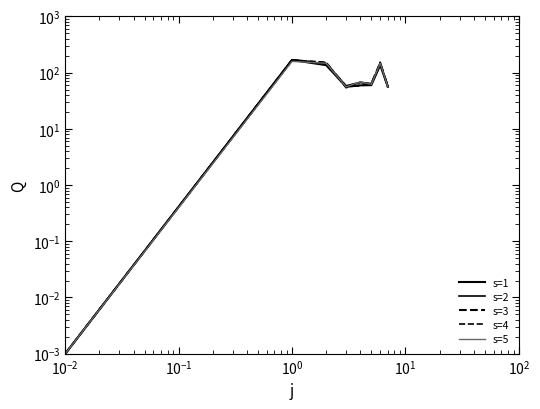

What is the difference between the maximum and minimum values in the s=5 series?

158.5